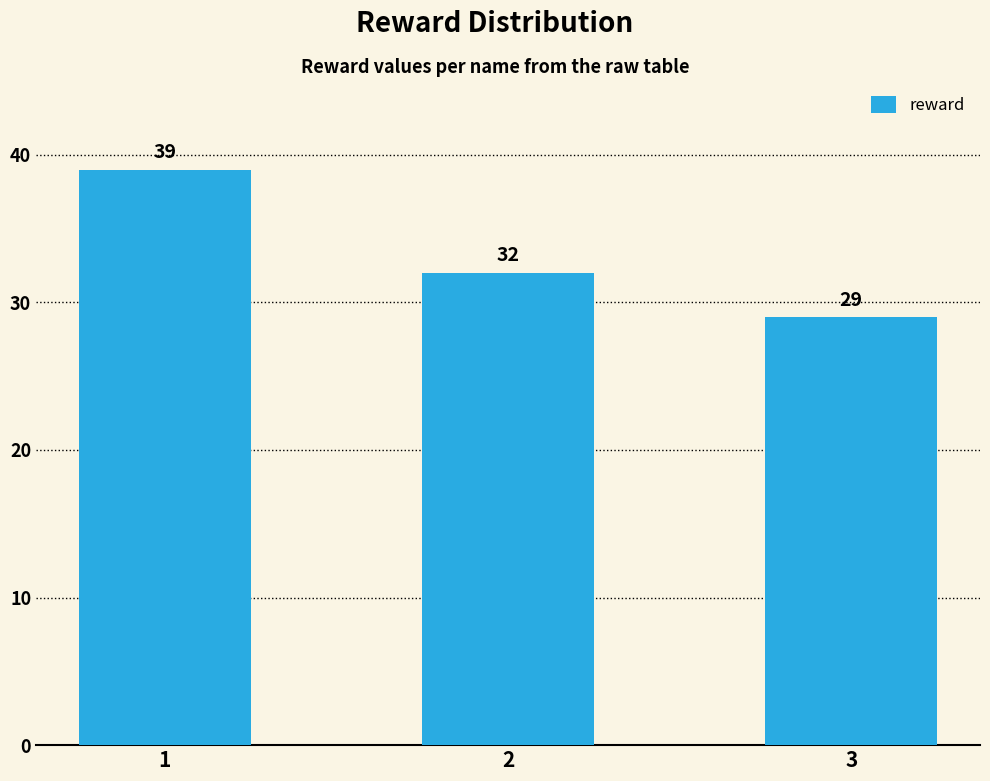

How many values are below 32?

1